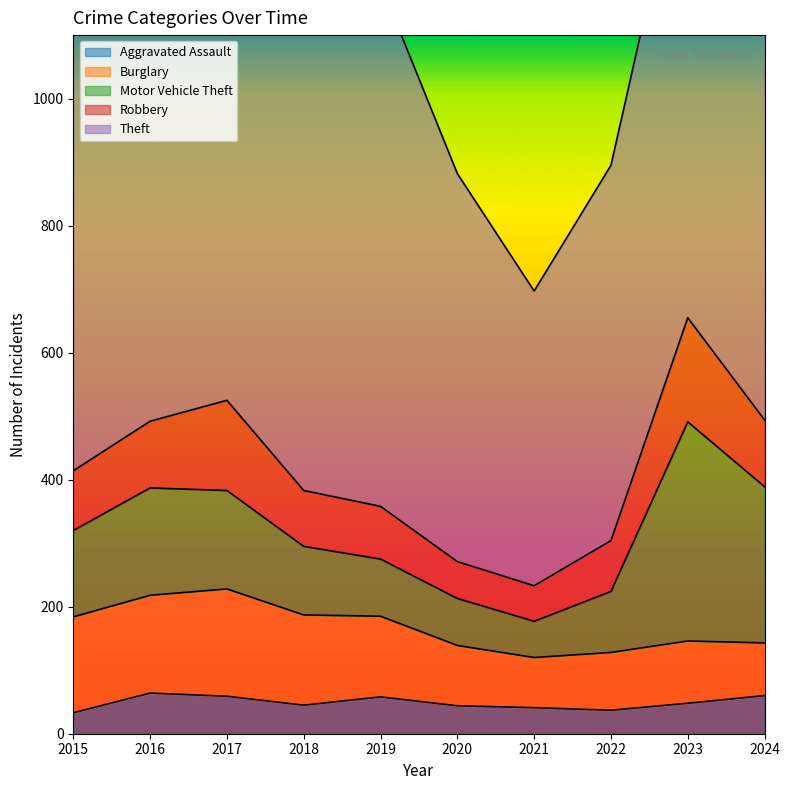

What is the average value of the Theft series?

718